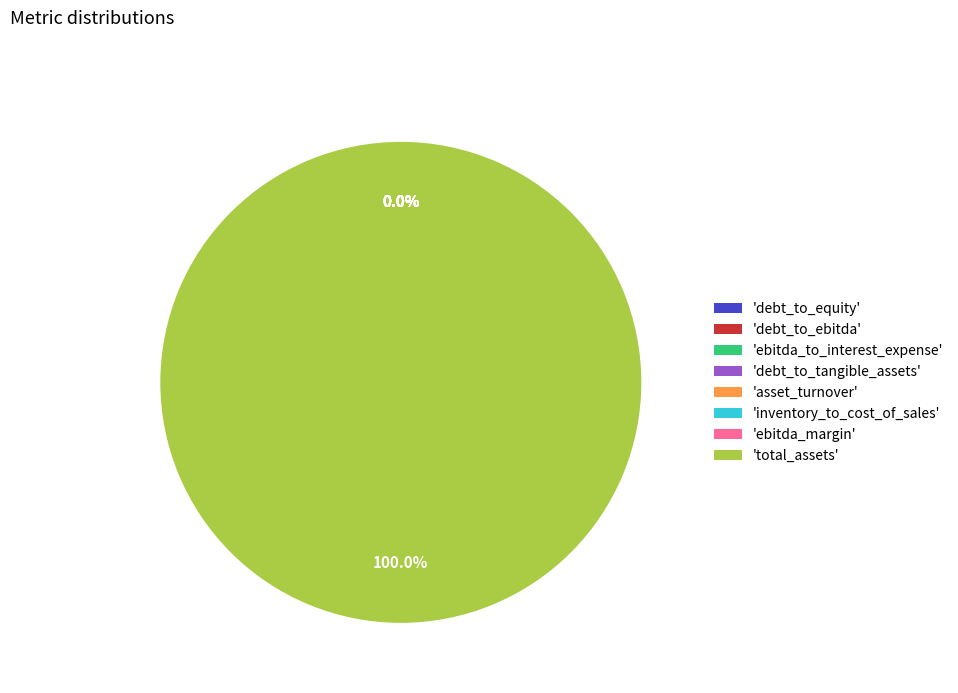

True or false: debt_to_tangible_assets accounts for 1% of the total.

False